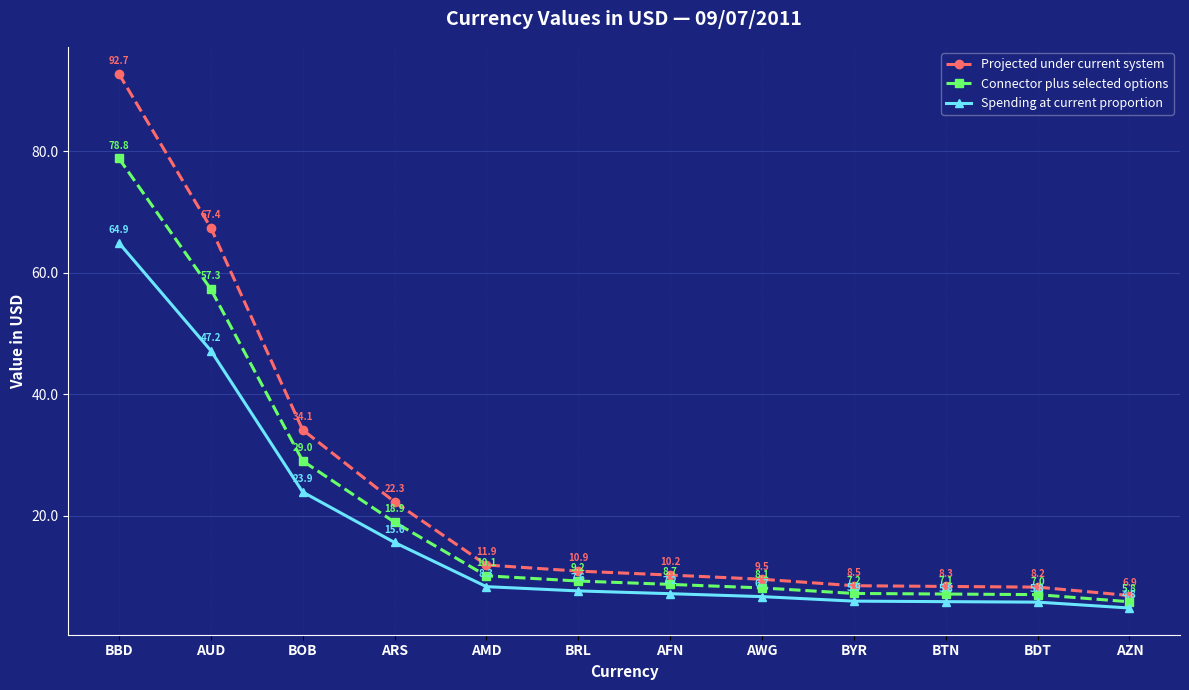

What is the minimum value for Projected under current system?

6.9